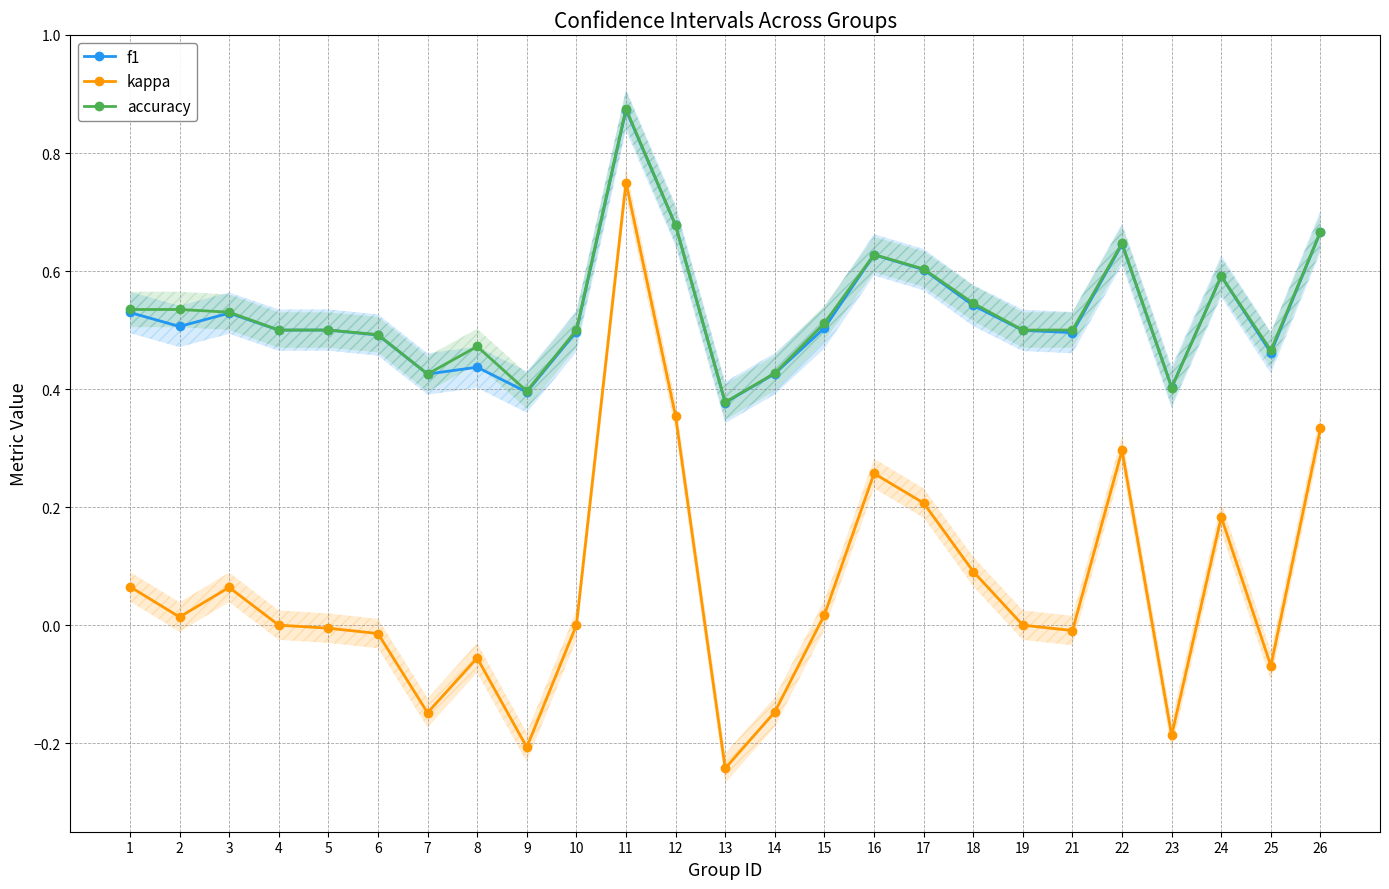

True or false: f1 has more than 0 points higher than both neighbors.

True